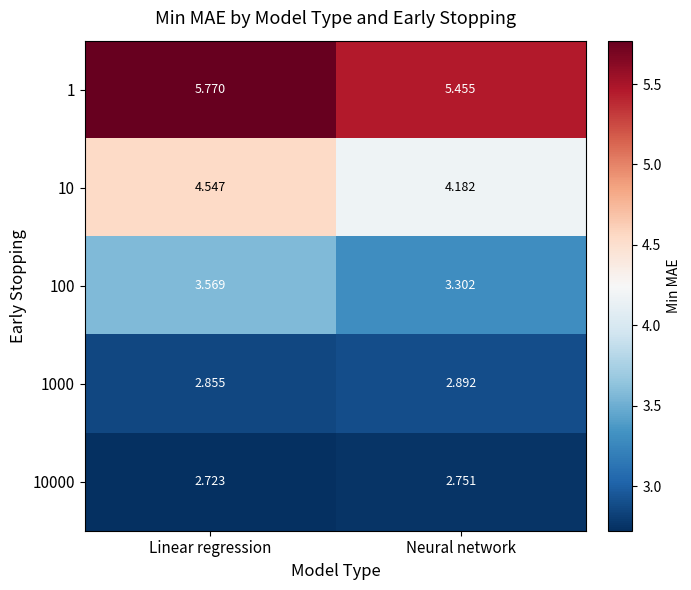

Is the value of 100 at Linear regression greater than the value of 10000 at Linear regression?

Yes